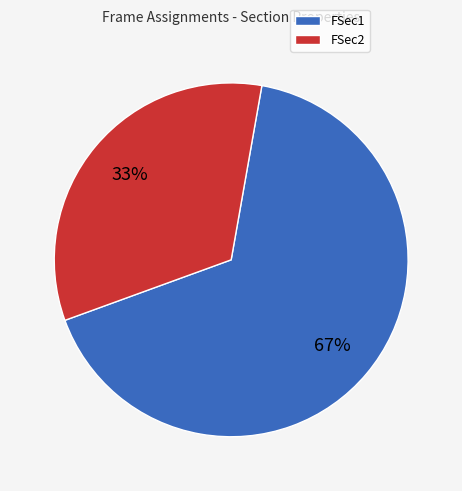

Approximately how many times larger is the value at FSec1 compared to FSec2?

2.0